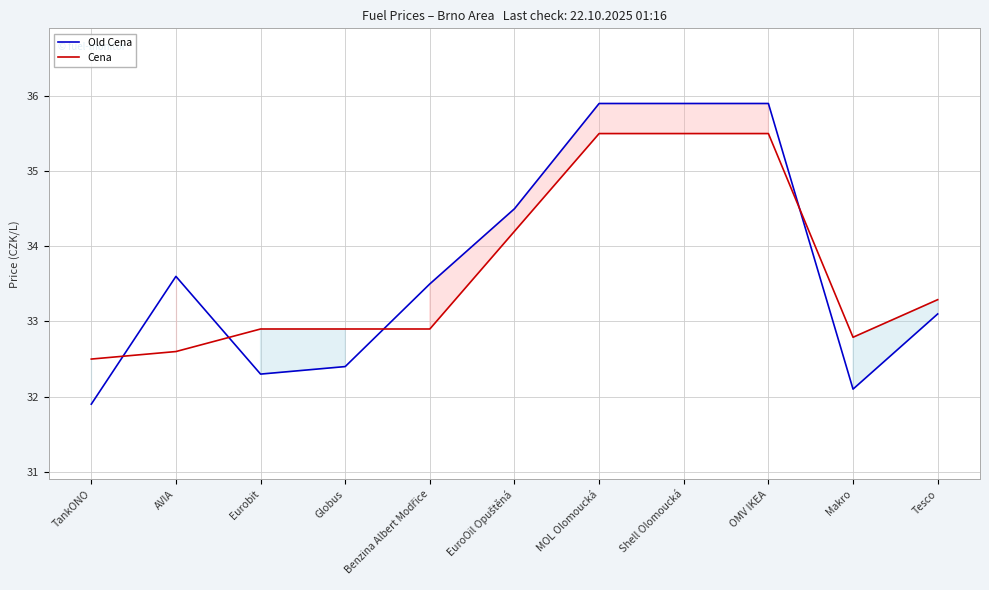

At AVIA, list the series in order from smallest to largest.

Cena, Old Cena